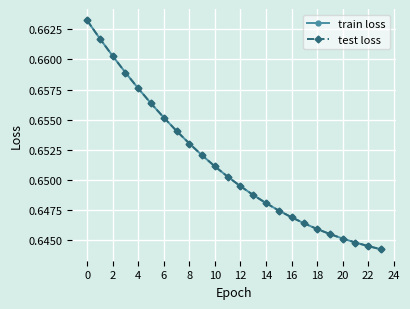

What is the smallest value displayed?

0.6